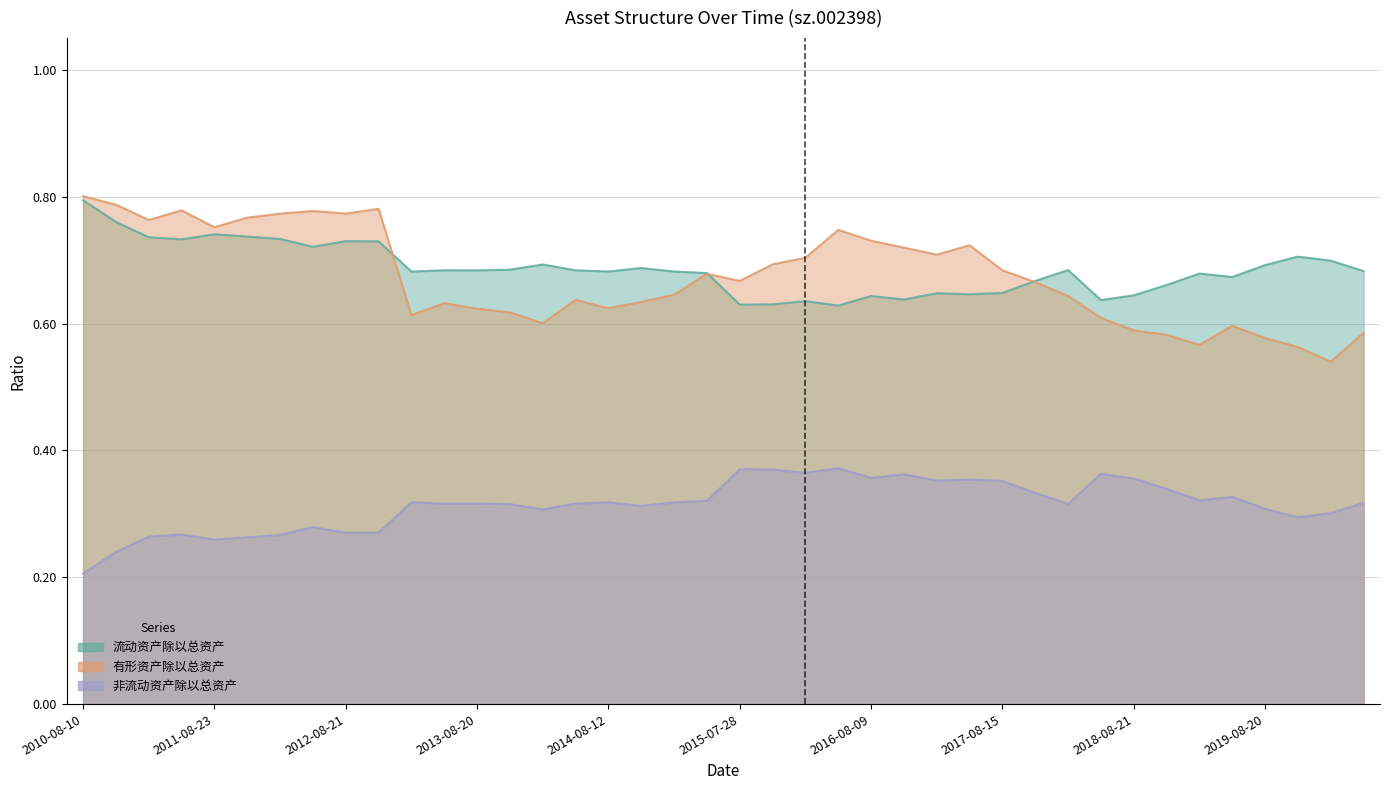

What is the difference between the highest and lowest values at 2012-10-26?

0.5